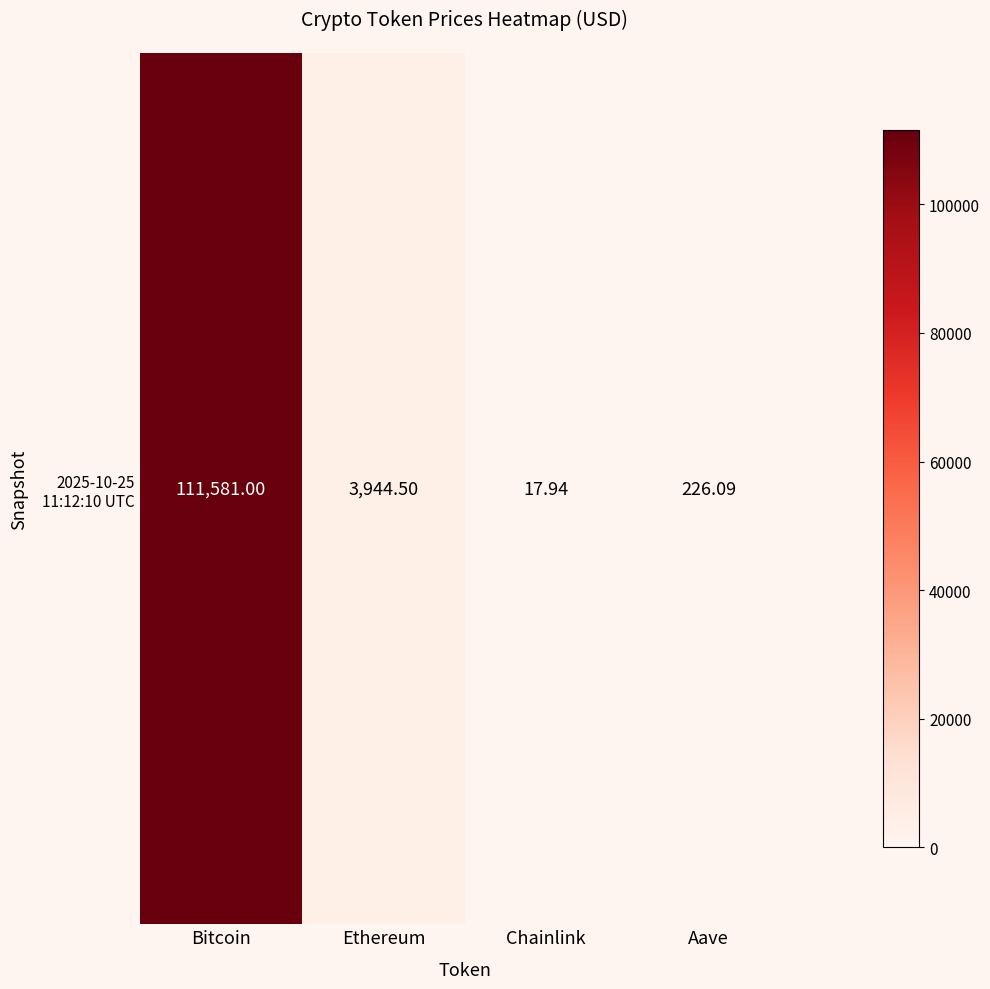

What is the difference between the maximum and second lowest values?

111354.9